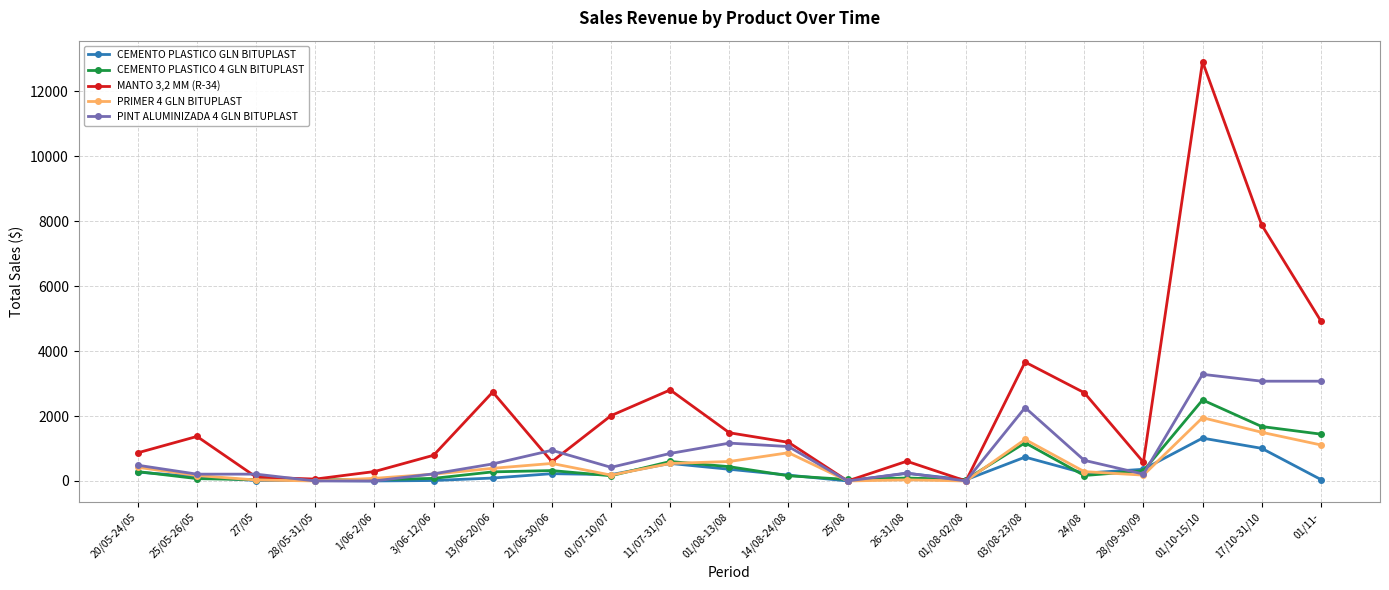

True or false: PRIMER 4 GLN BITUPLAST has more than 1 points higher than both neighbors.

True